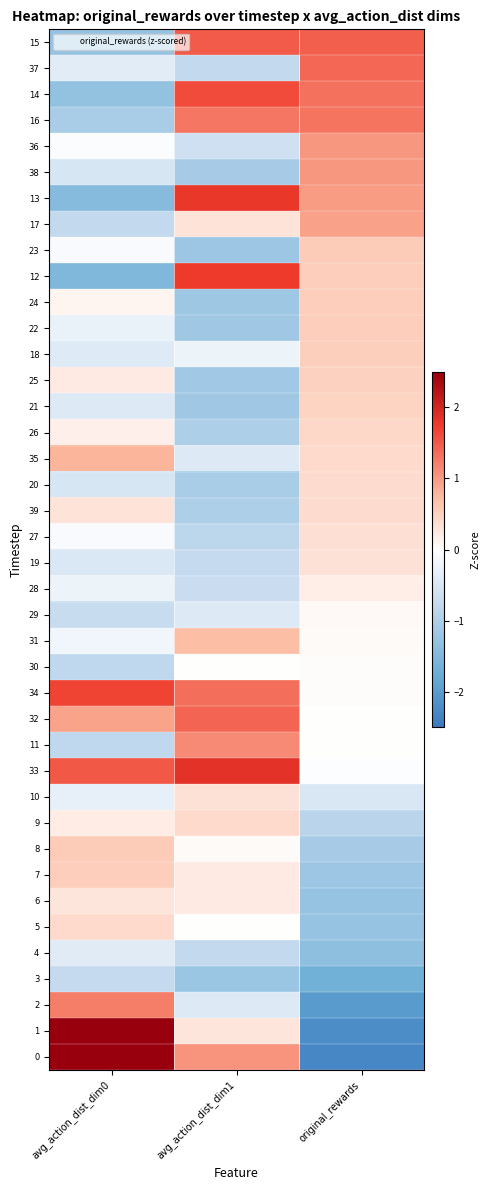

What is the greatest value displayed?

3.2